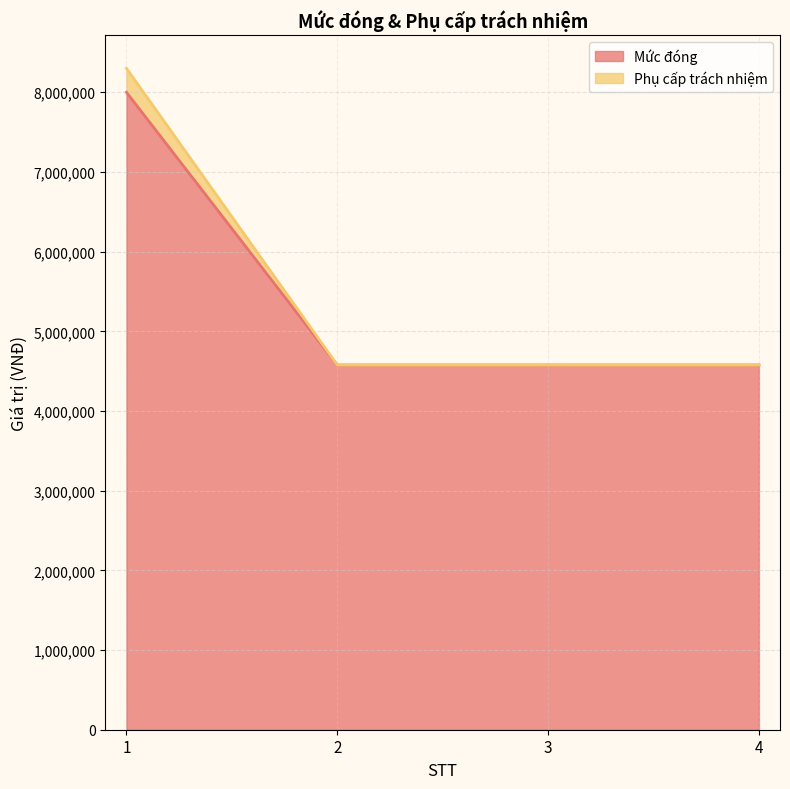

True or false: Mức đóng and Phụ cấp trách nhiệm intersect in this chart.

False